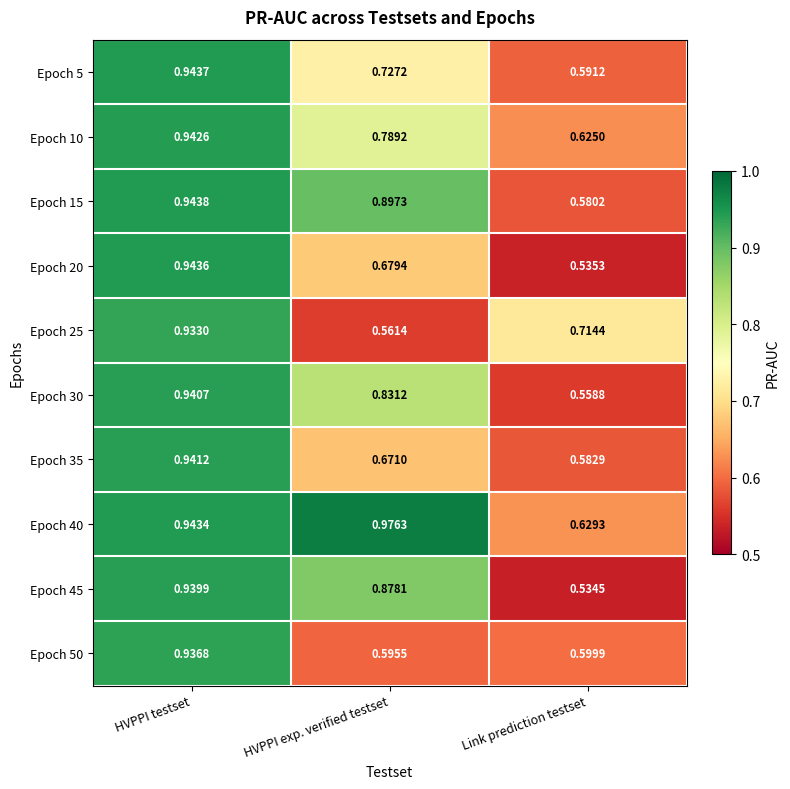

Is the value of Epoch 35 at Link prediction testset greater than the value of Epoch 25 at HVPPI exp. verified testset?

Yes